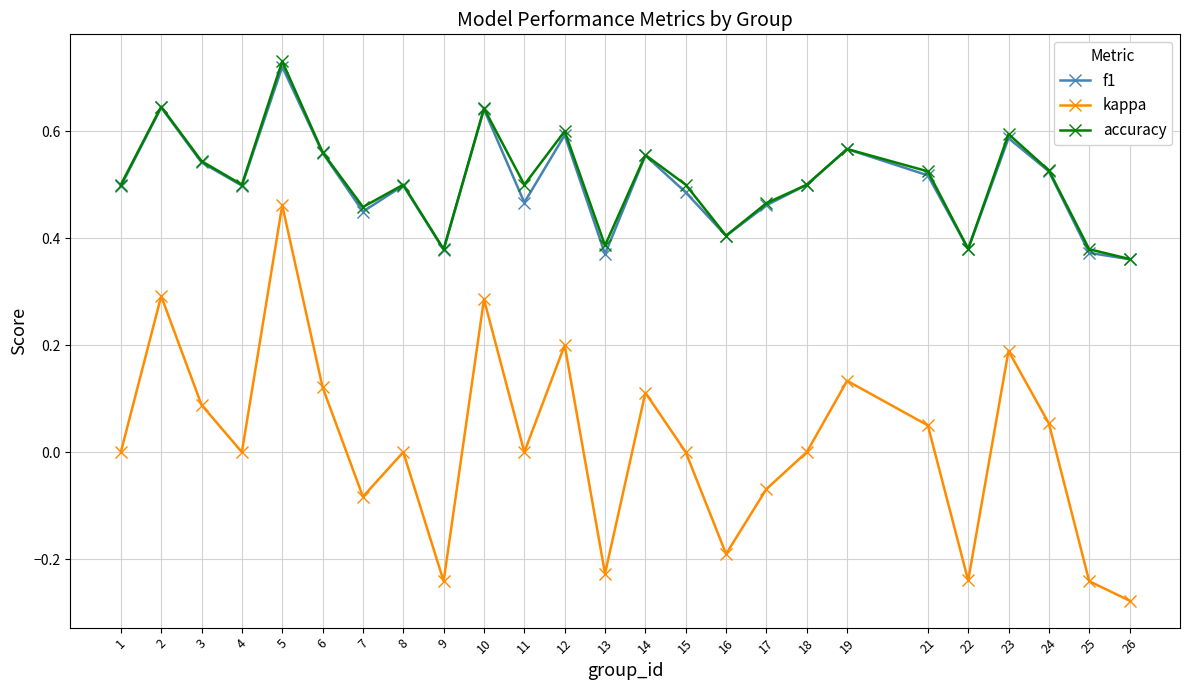

Which category has the highest value in the f1 series?

5